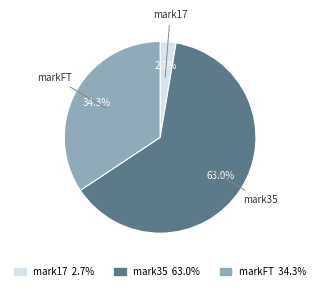

What percentage is the mark35 slice, to the nearest percent?

63%